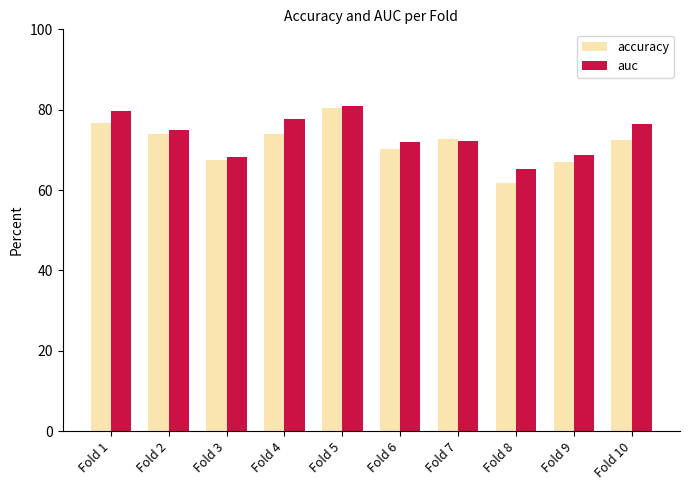

At how many categories does at least one series exceed 62?

10